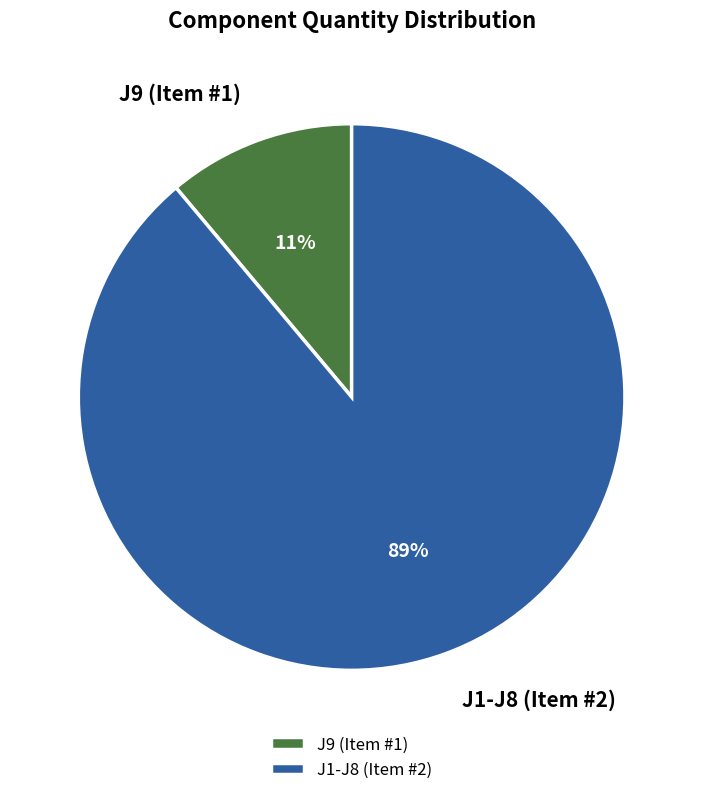

True or false: J1-J8 (Item #2) accounts for 99% of the total.

False